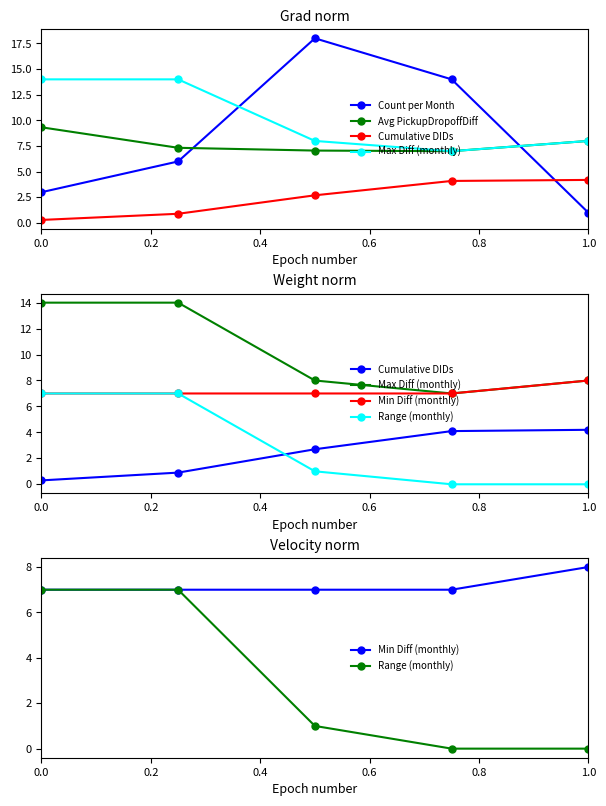

How many values in the Min Diff (monthly) series exceed 7?

1